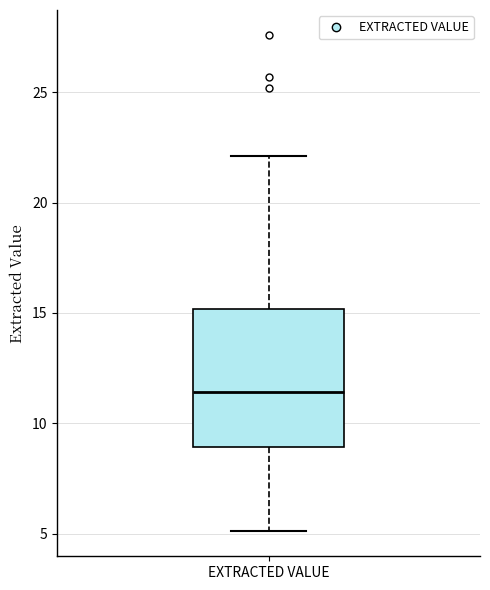

Where does the median line of the box for EXTRACTED VALUE sit on the y-axis? The values are not printed on the chart, so give them approximately, as read against the axis.

11.5